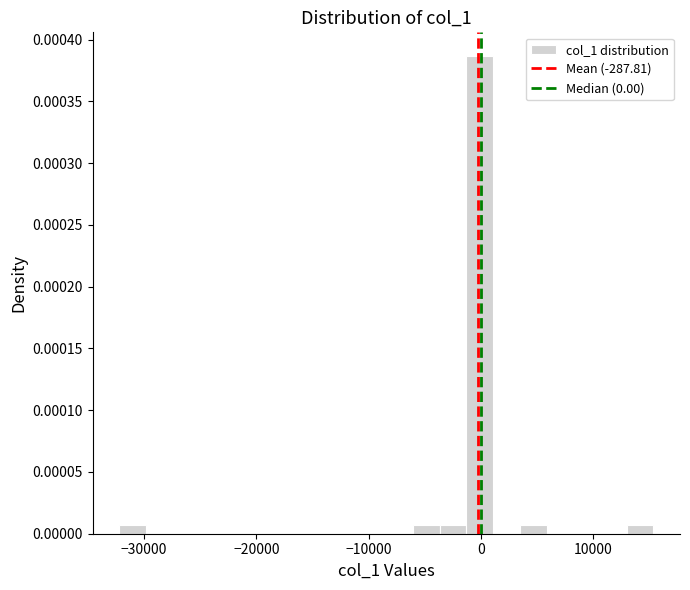

Read against the x-axis, roughly where is the centre of the tallest bar?

0